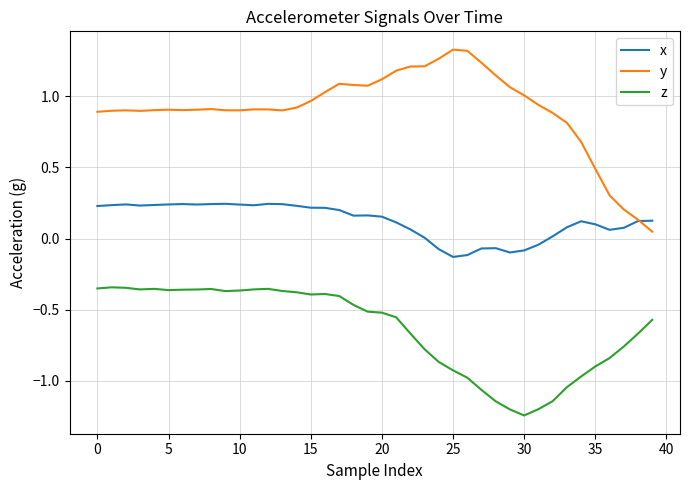

Which series has the largest total across all categories?

y